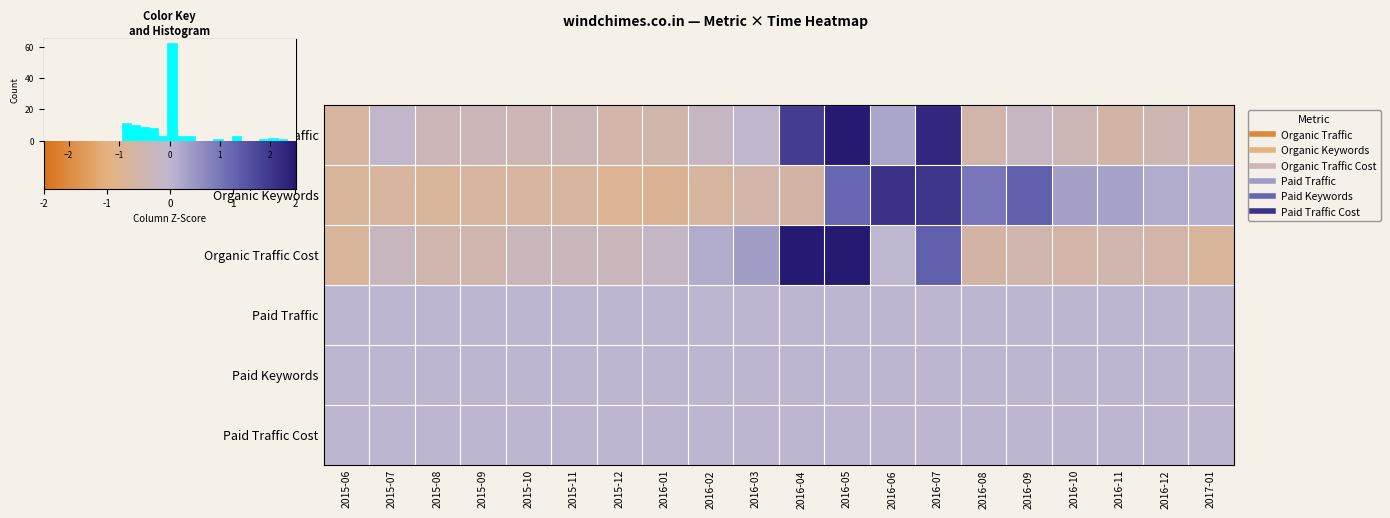

Which series changed the most between 2015-06 and 2016-03?

Organic Traffic Cost